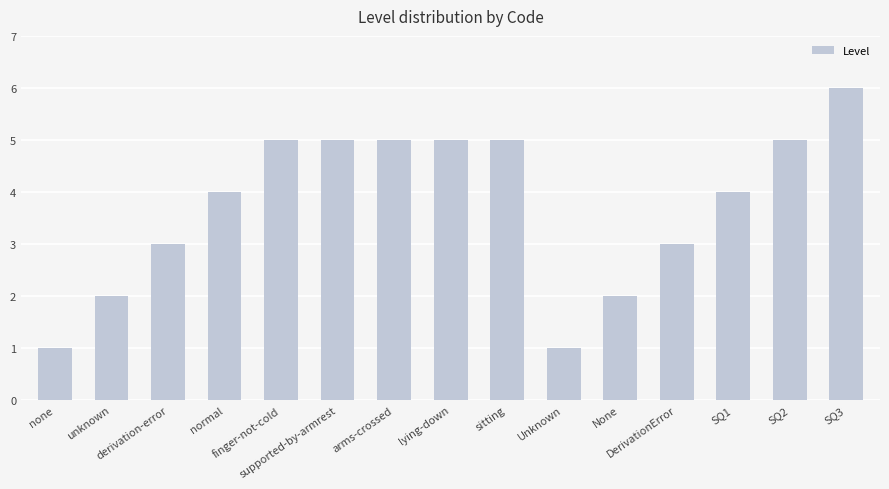

True or false: the data shows 7 at SQ2.

False